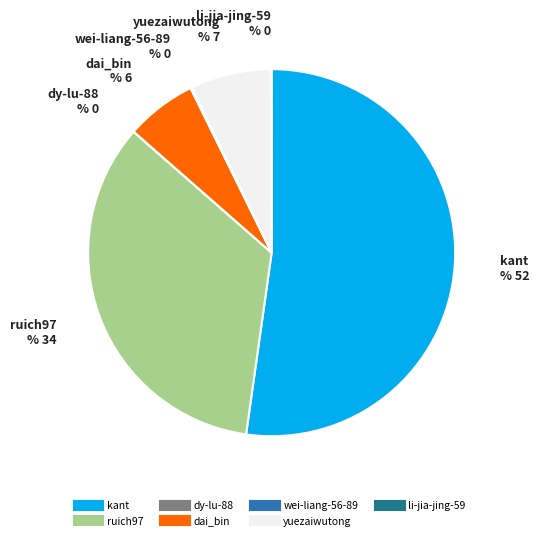

Is there any slice that represents more than half of the pie?

Yes